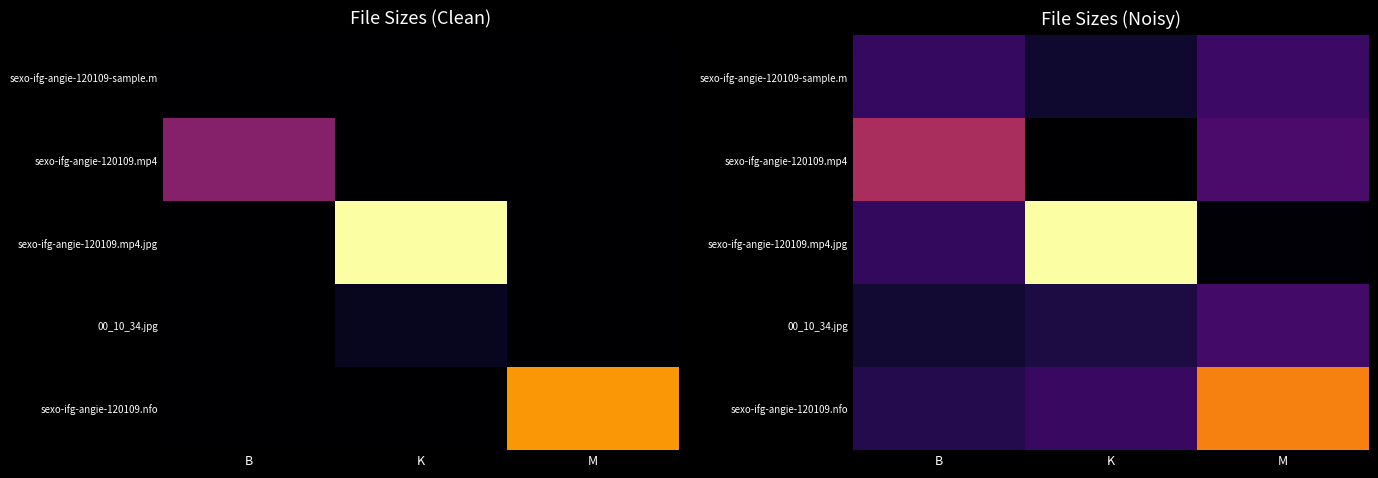

List the series in order of their peak value, highest first.

sexo-ifg-angie-120109.mp4.jpg, sexo-ifg-angie-120109.nfo, sexo-ifg-angie-120109.mp4, 00_10_34.jpg, sexo-ifg-angie-120109-sample.m